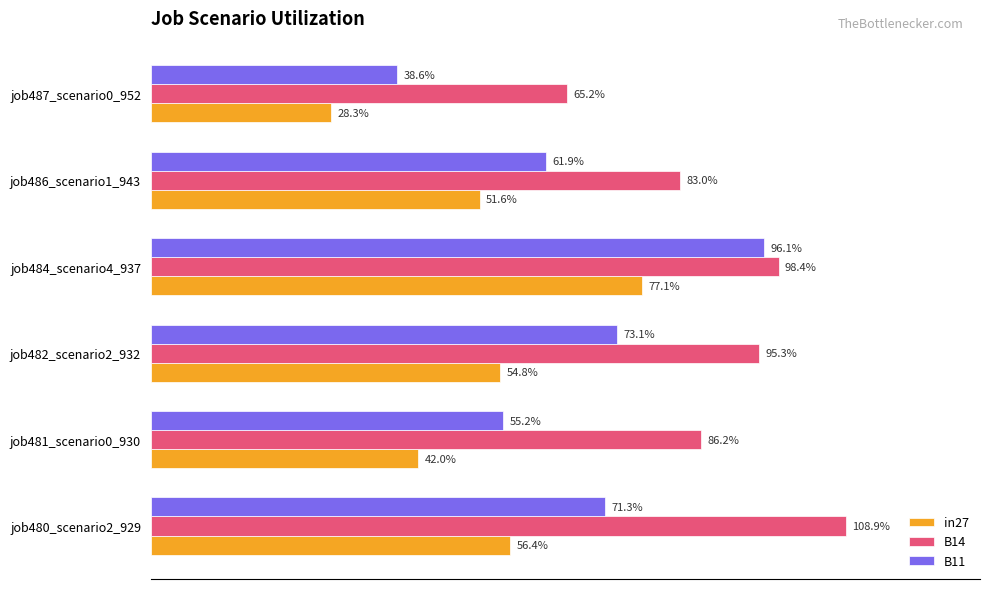

What are all the series names shown in the legend?

in27, B14, B11